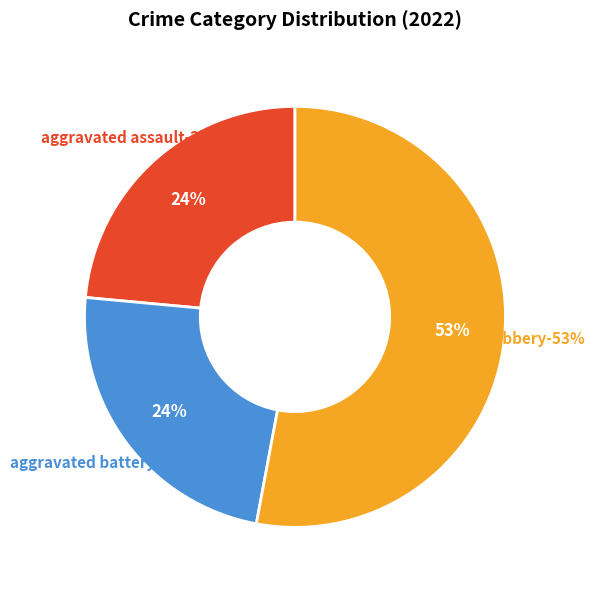

To the nearest percent, what portion does Aggravated Assault represent?

24%